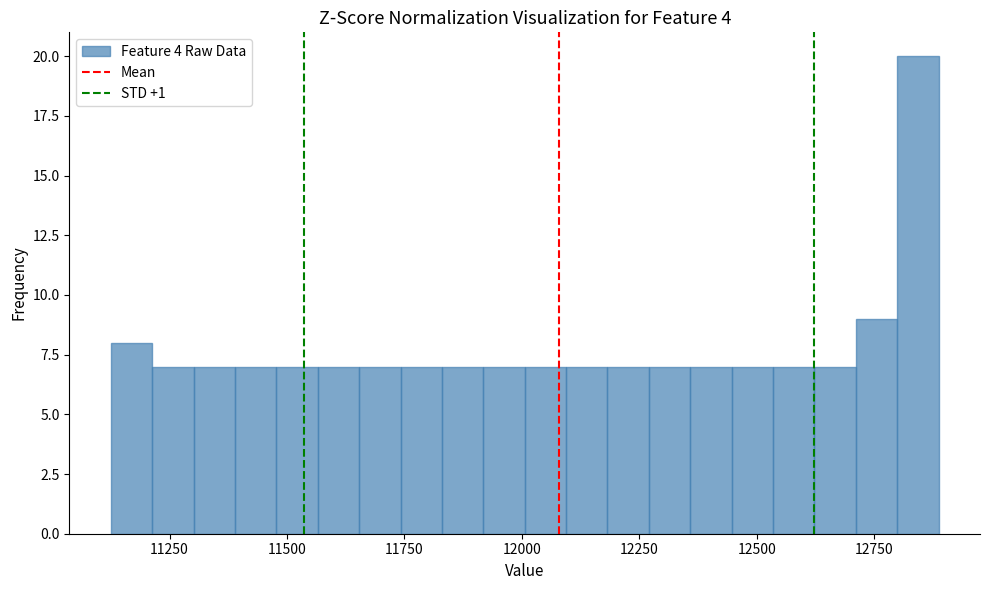

Around what value on the x-axis is the tallest bar? Give the approximate position of its centre, as read against the axis.

12850